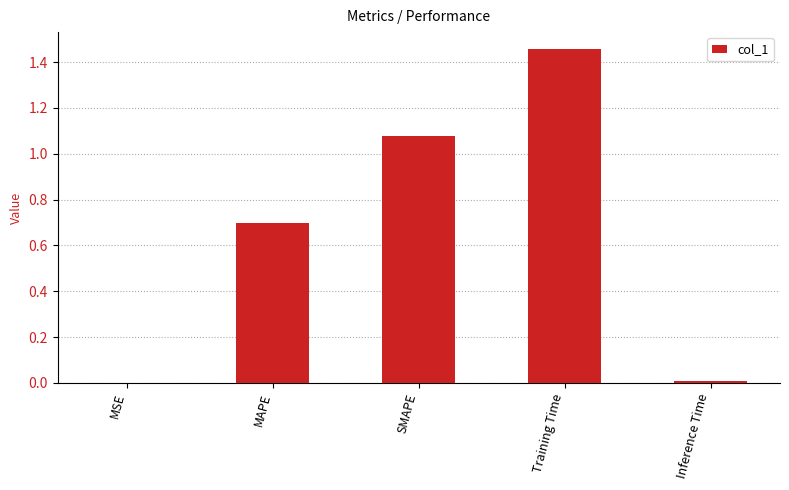

The chart shows a value of 0.7 at MAPE. True or false?

True